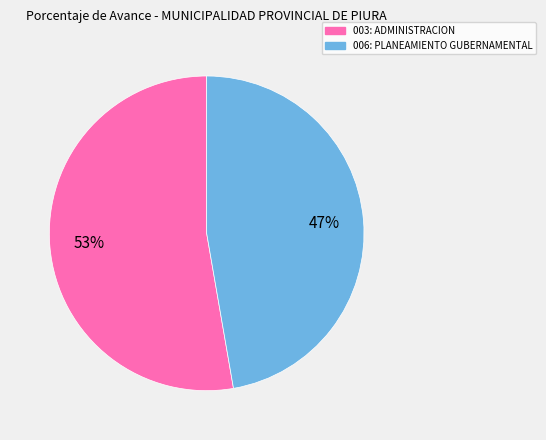

Combined, do 006: PLANEAMIENTO GUBERNAMENTAL and 003: ADMINISTRACION account for over 50%?

Yes